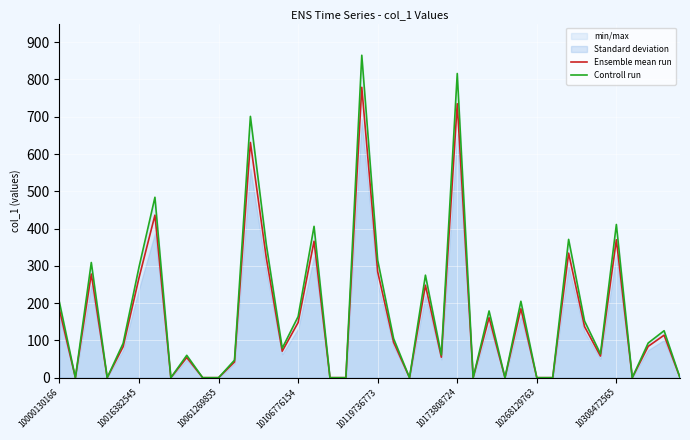

At which category is the sum across all series the highest?

19